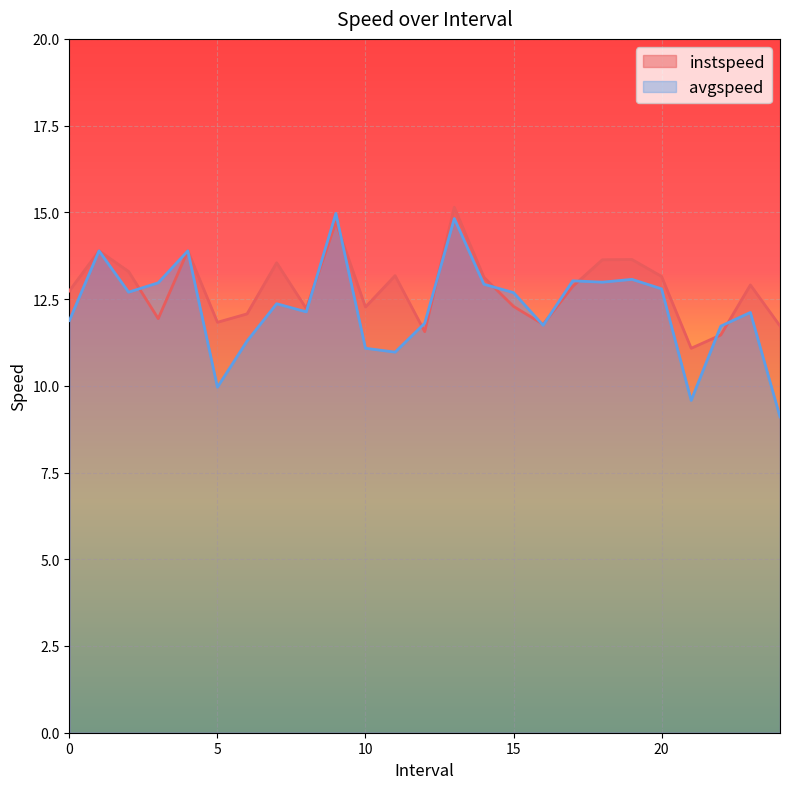

True or false: avgspeed and instspeed cross at least once.

True